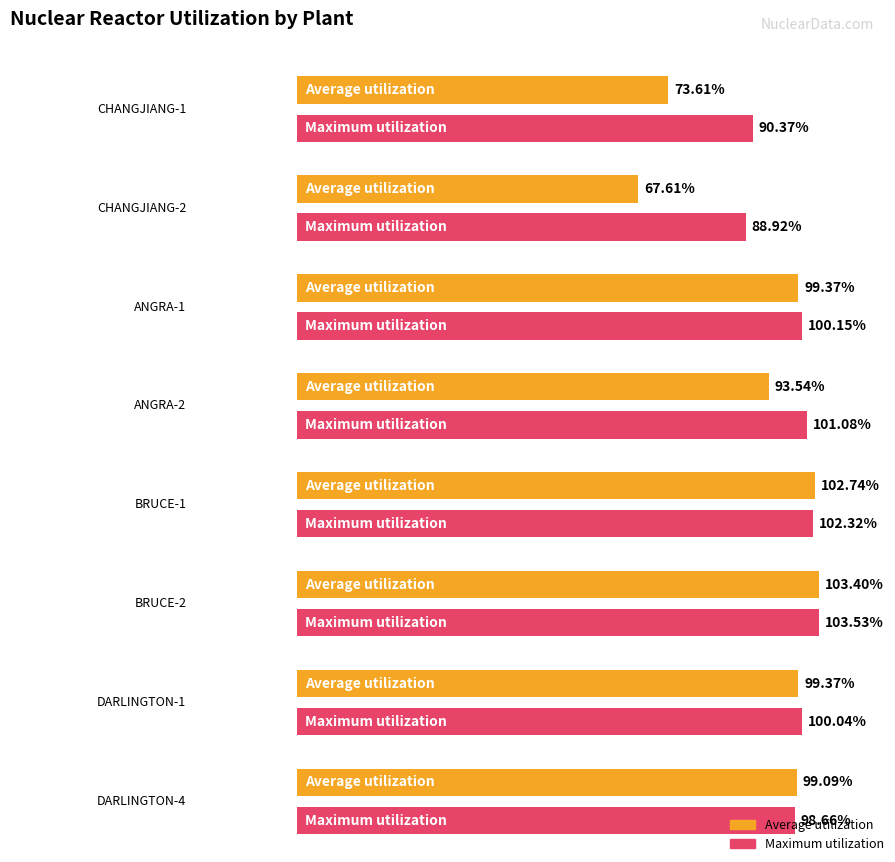

At how many categories does at least one series exceed 86?

8